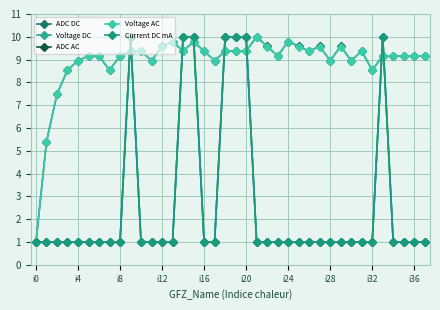

Is this an area chart (filled region under the line)?

No